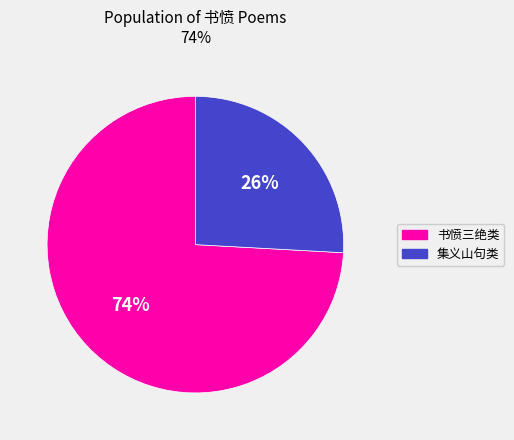

How many segments does this pie chart have?

2